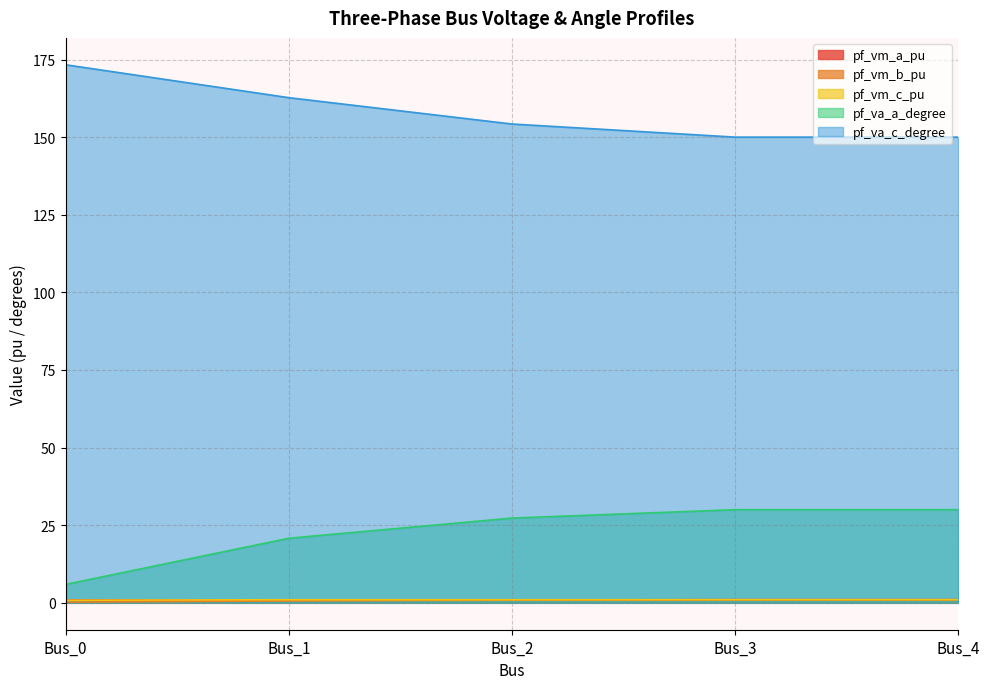

Where is pf_vm_a_pu nearest to the value 0?

Bus_1